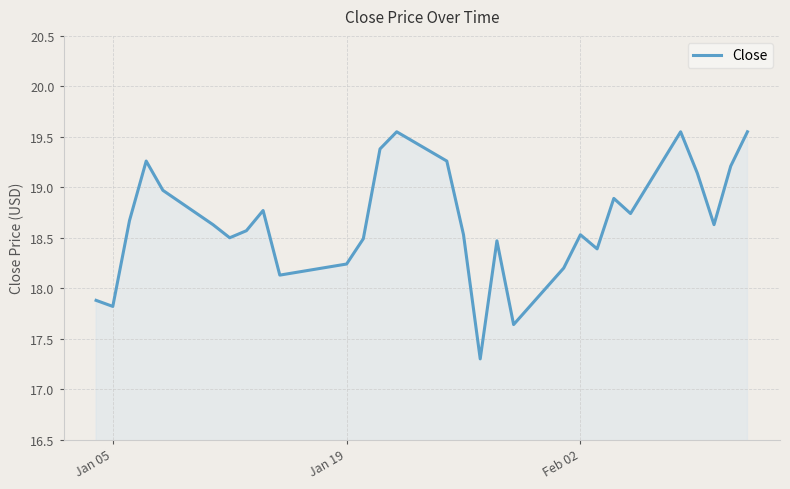

What is the minimum value shown in the chart?

17.3